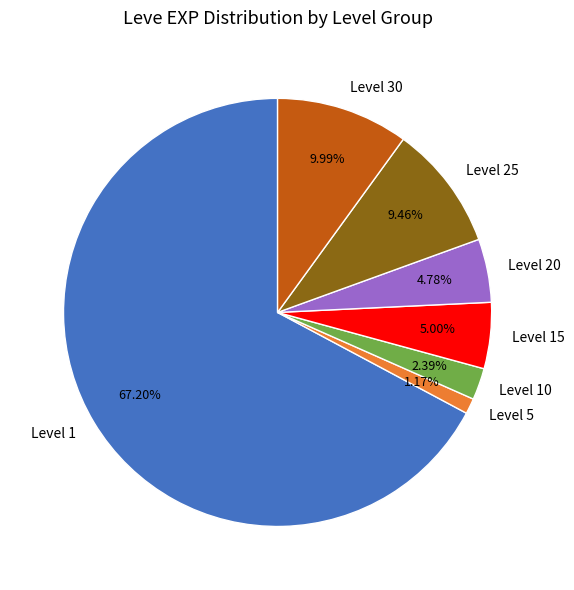

How many segments does this pie chart have?

7